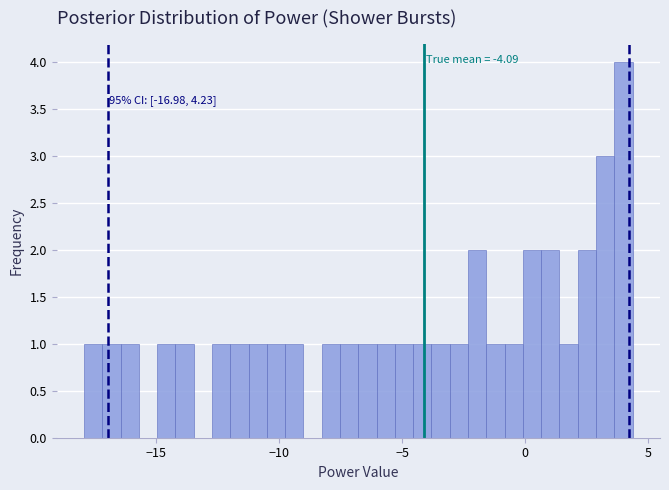

Read against the x-axis, roughly where is the centre of the tallest bar?

4.0